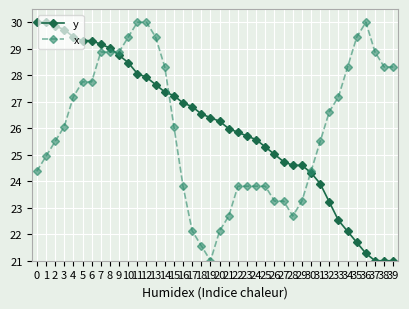

How many times do x and y cross each other?

3